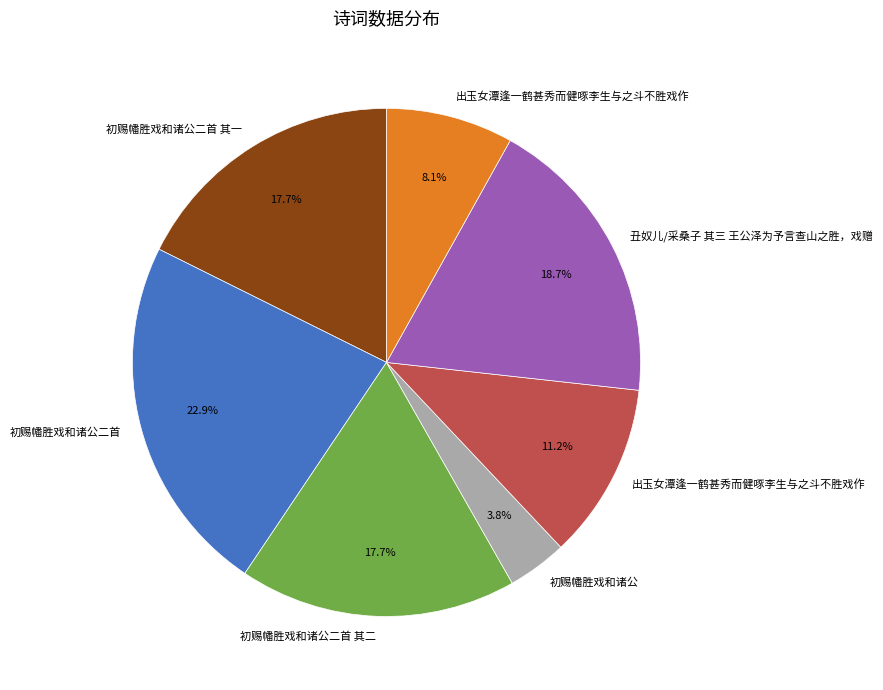

Does any single category account for the majority?

No